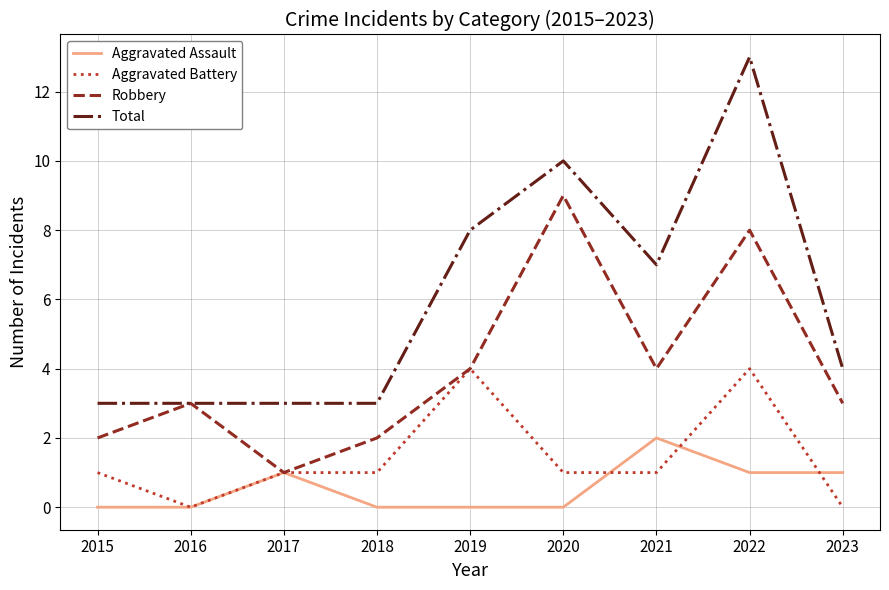

What is the difference between the maximum and second lowest values in the Total series?

10